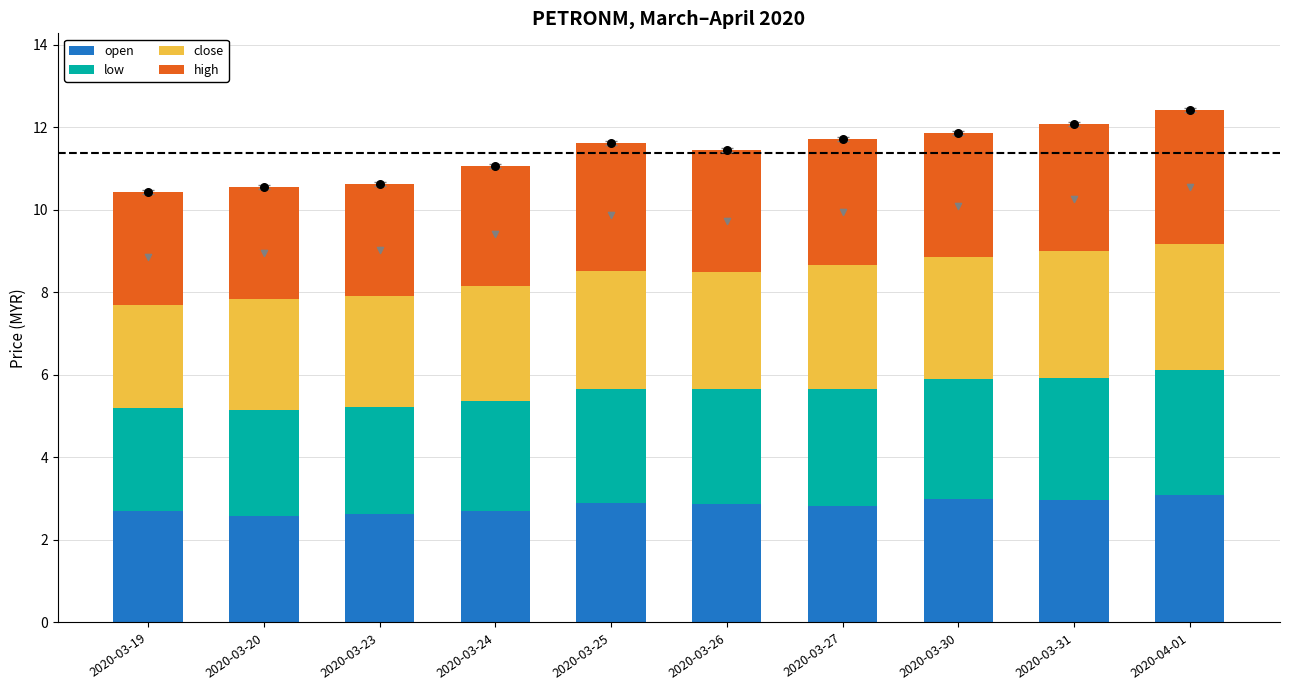

Which series has the largest total across all categories?

high